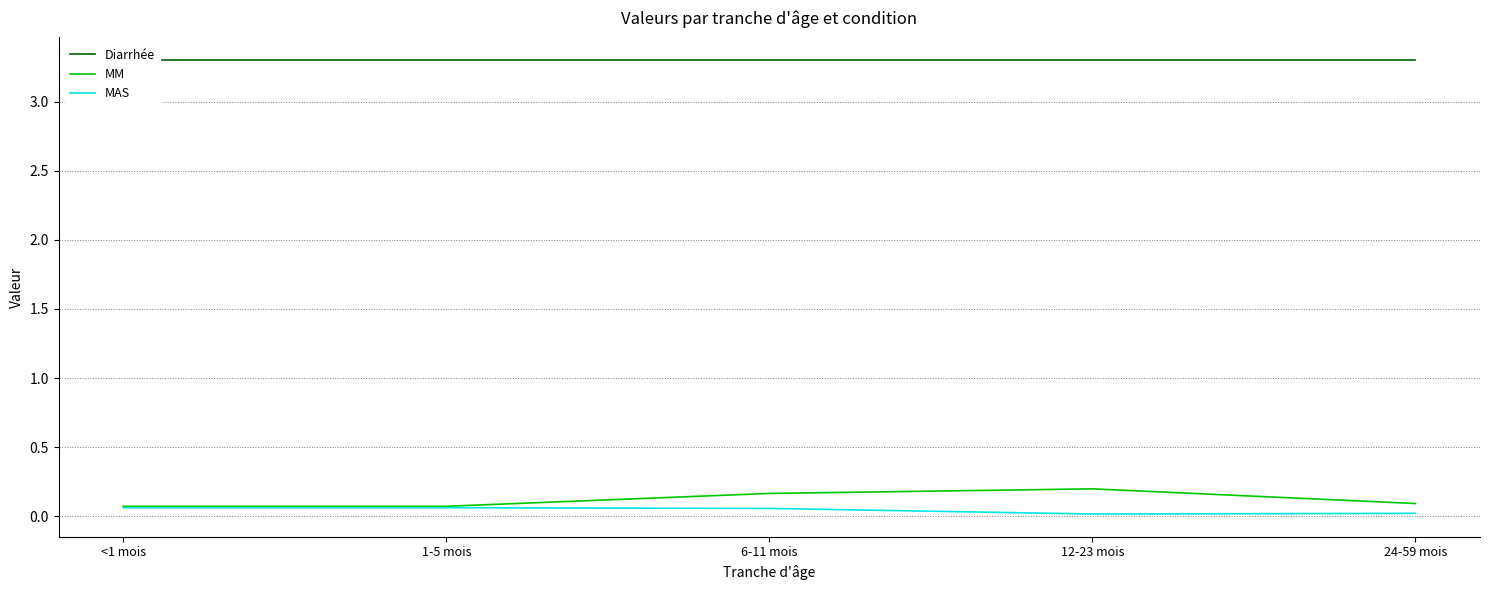

The value of Diarrhée at 1-5 mois is 3.3. True or false?

True